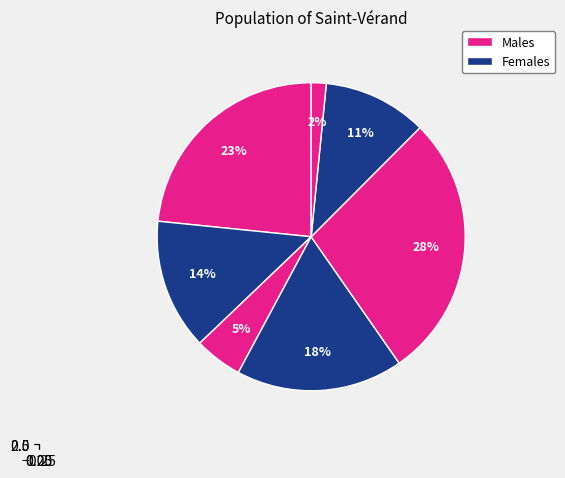

What percentage is the B54 slice, to the nearest percent?

28%